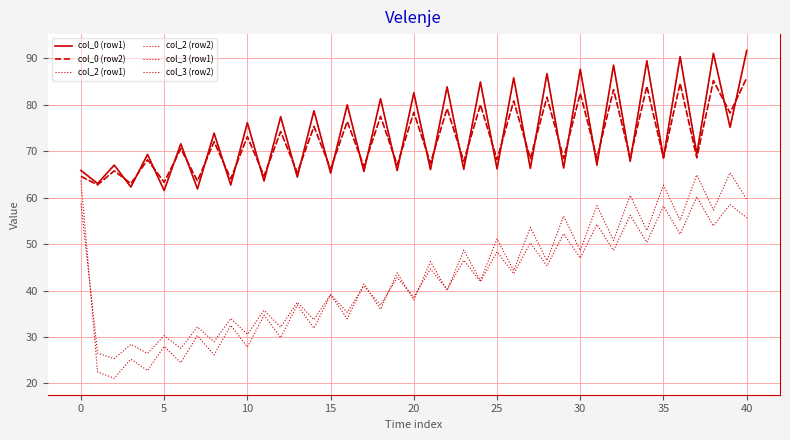

Does the chart display data point markers on the line(s)?

No